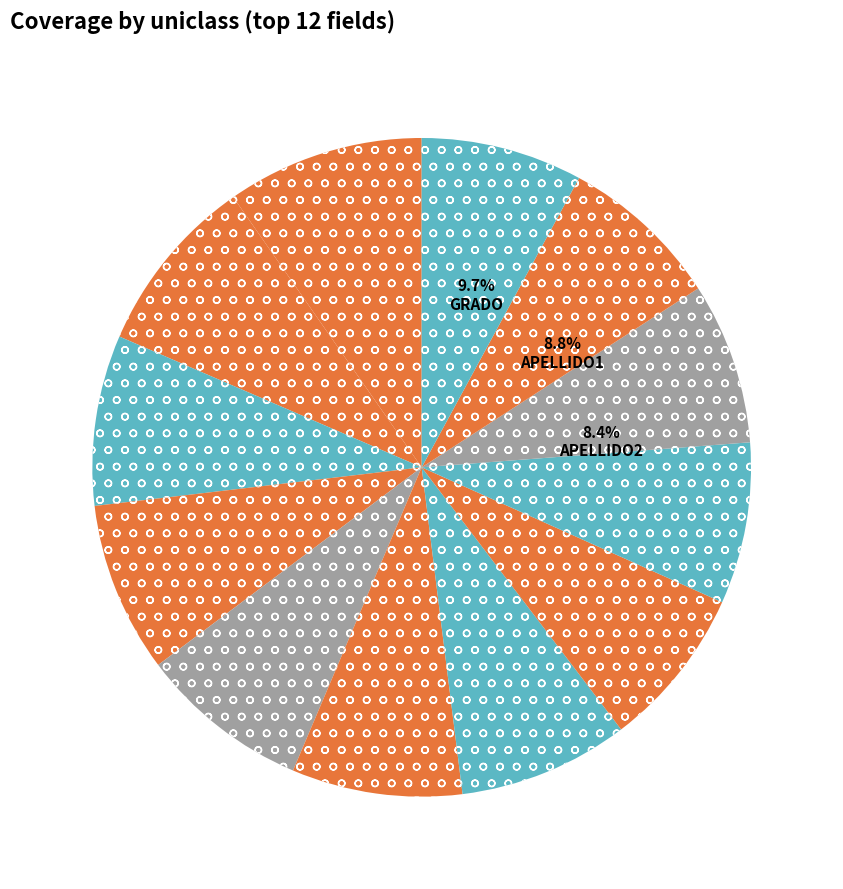

Rank the categories by value from highest to lowest.

GRADO, APELLIDO1, APELLIDO2, CONS_SEDE, GENERO, NOMBRE1, NOMBRE2, ESTRATO, ETNIA, METODOLOGIA, REPITENTE, SISBEN